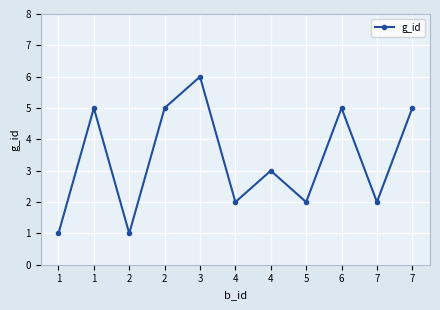

What is the ratio of the value at 7 to the value at 1?

2.0